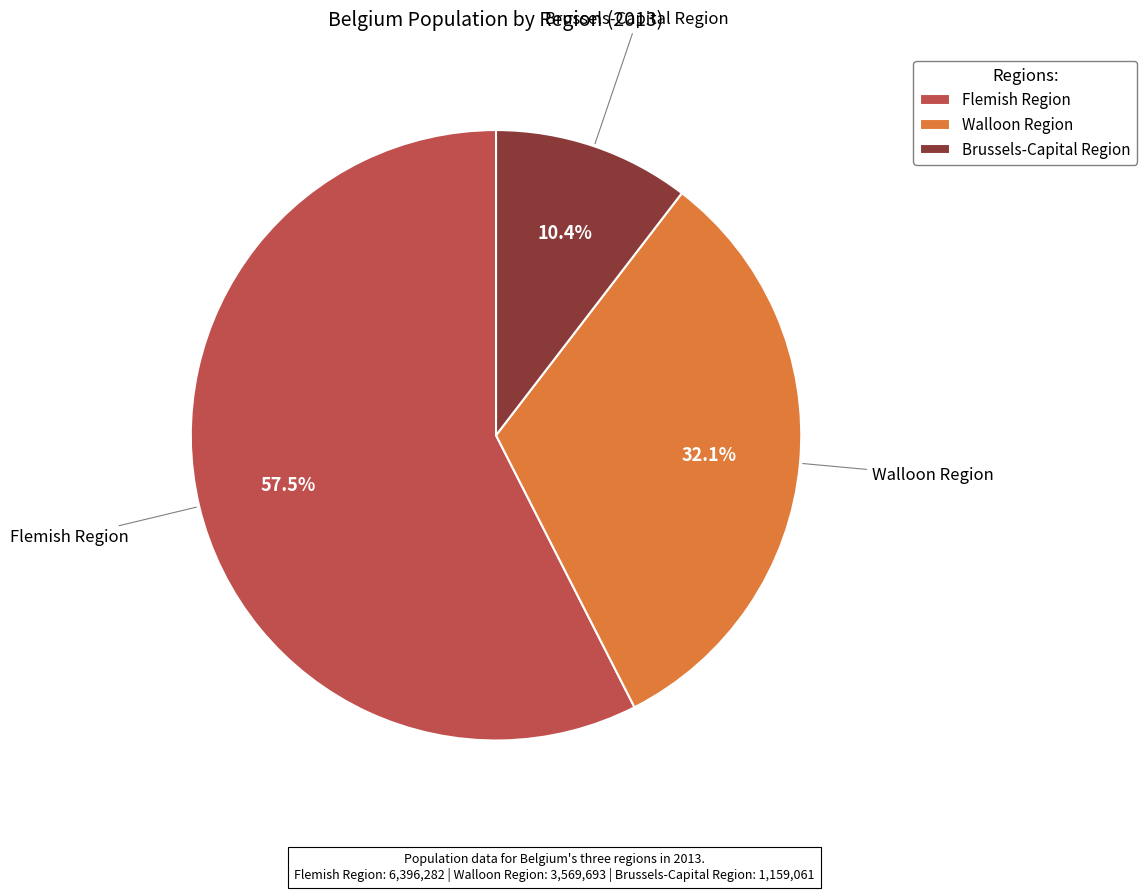

Which category has the biggest portion of the pie?

Flemish Region